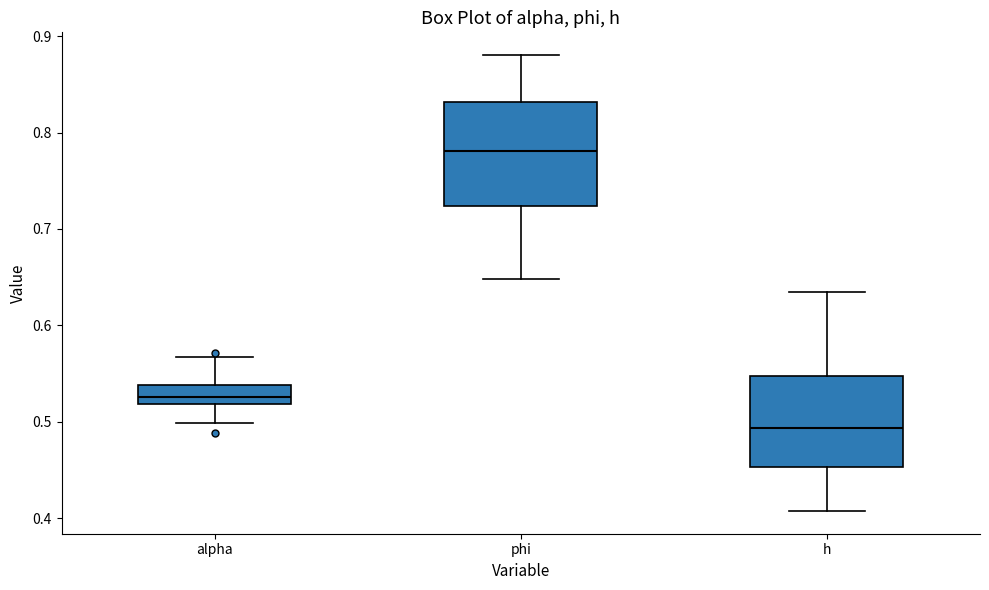

Reading left to right, transcribe this box plot: for each box, give where its median line is, the range the box spans, and where its two whiskers end, as read against the y-axis. The values are not printed on the chart, so give them approximately, as read against the axis.

alpha: median 0.53, box 0.52 to 0.54, whiskers 0.50 to 0.57
phi: median 0.78, box 0.72 to 0.83, whiskers 0.65 to 0.88
h: median 0.49, box 0.45 to 0.55, whiskers 0.41 to 0.64